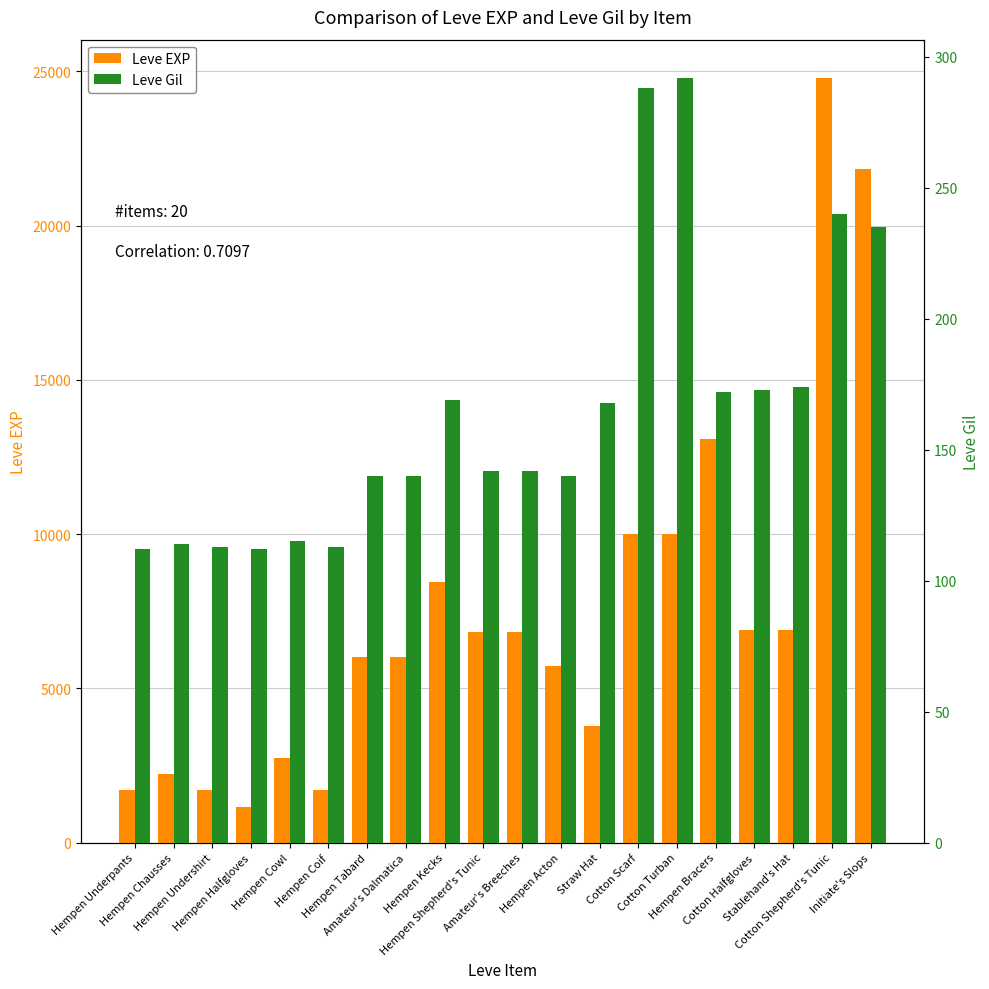

What is the total value across all series at Stablehand's Hat?

7054